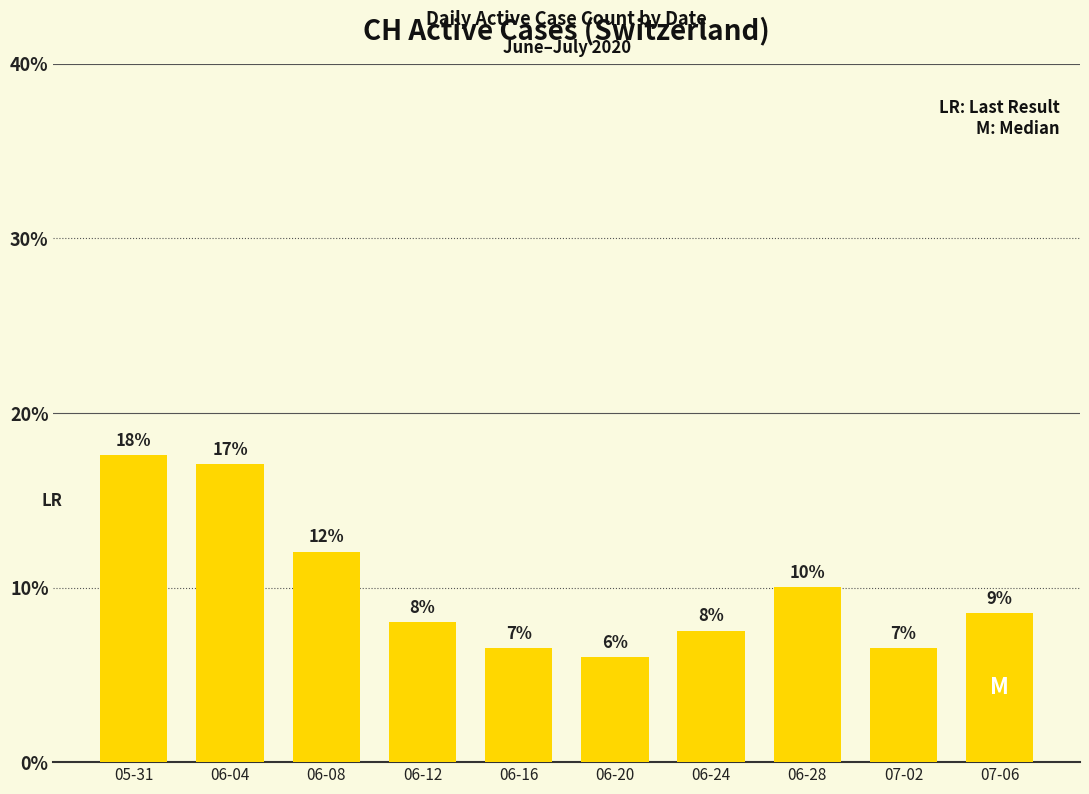

What position from the right is 06-04?

9